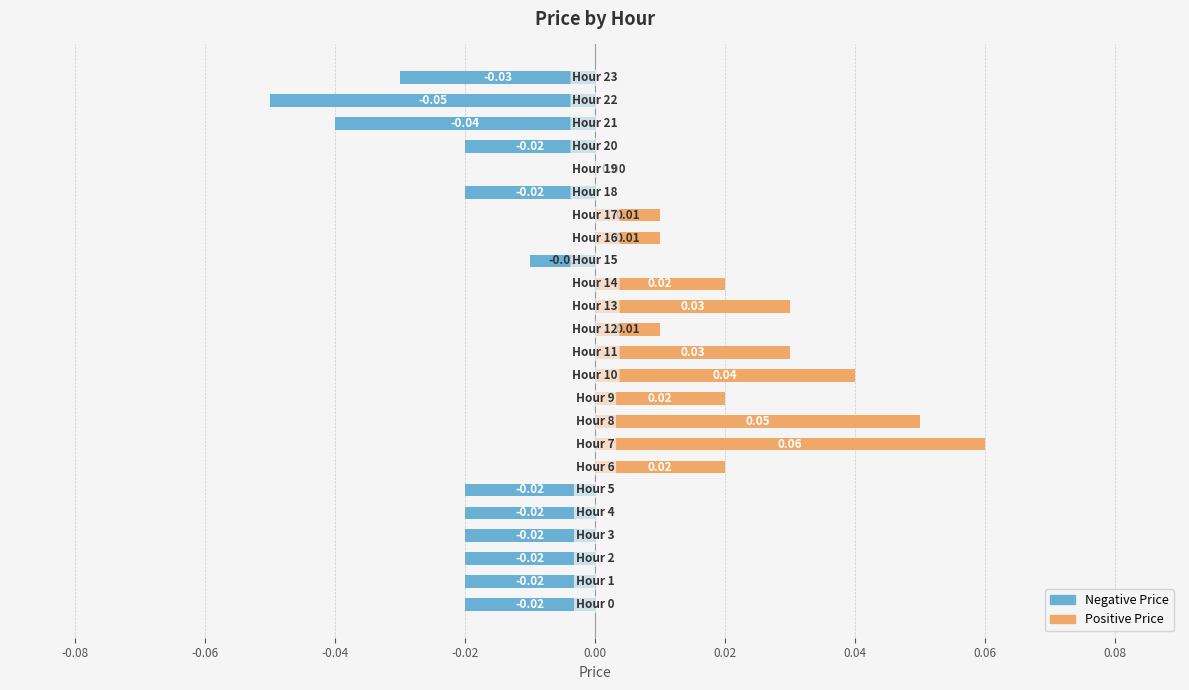

Where does the data first go above 0?

0.02